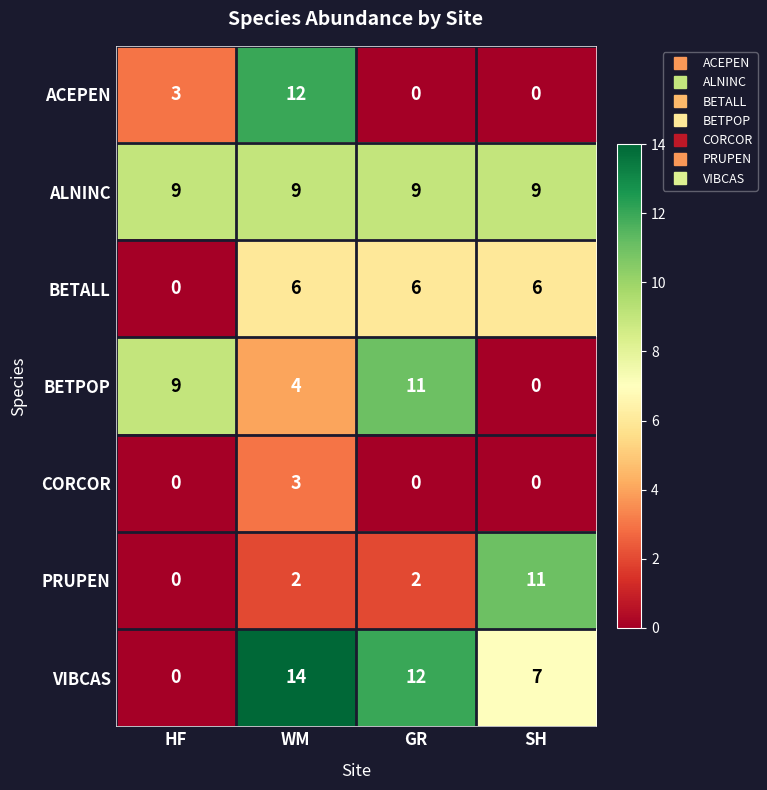

Is it true that CORCOR equals 0 at GR?

True